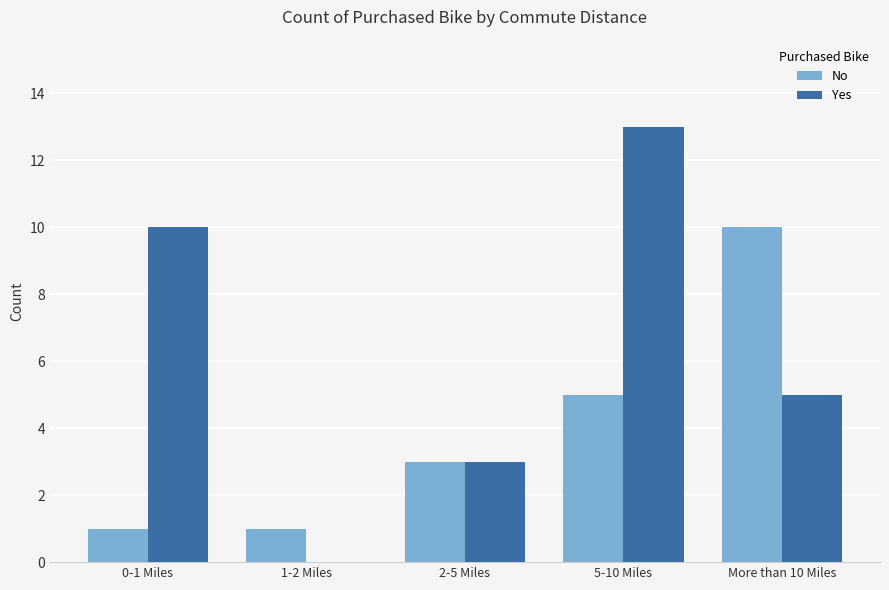

Which category has the highest value across all series?

5-10 Miles